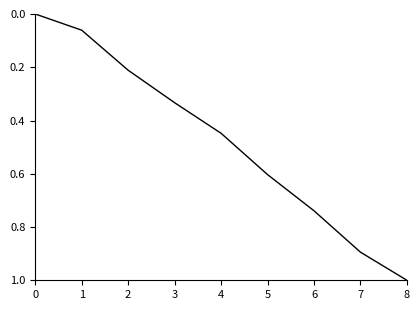

True or false: the data shows 0.3 at 2.

False